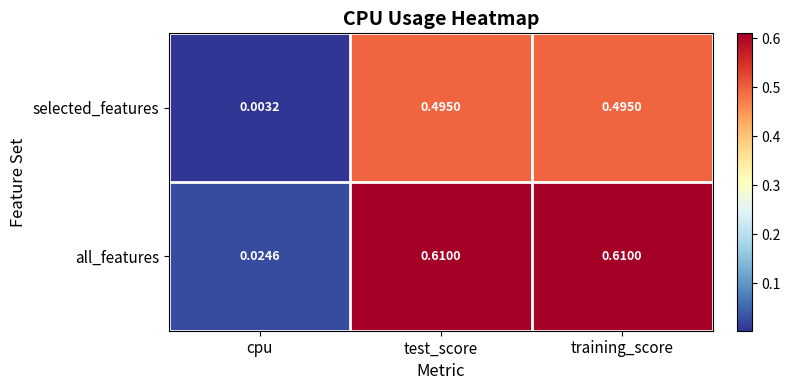

Which series has the largest range (max minus min)?

all_features